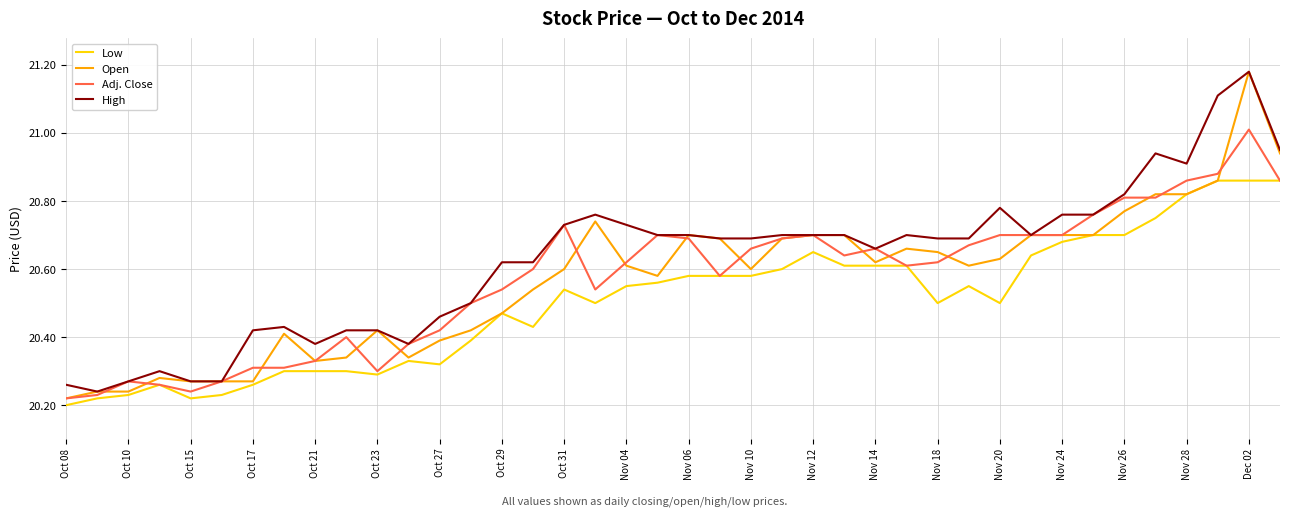

Which series has the largest range (max minus min)?

Open